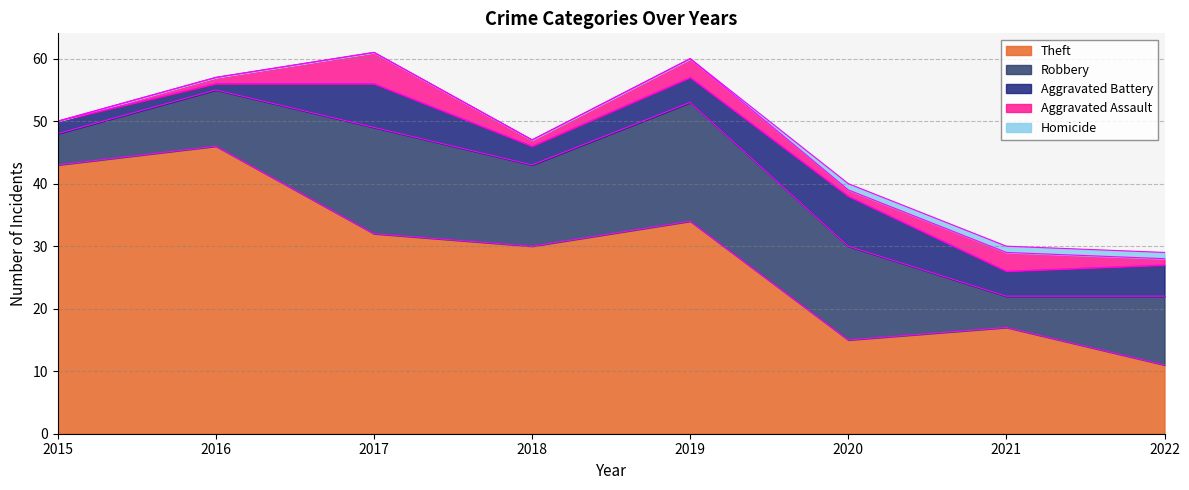

Rank the series by their maximum value, from lowest to highest.

Homicide, Aggravated Assault, Aggravated Battery, Robbery, Theft